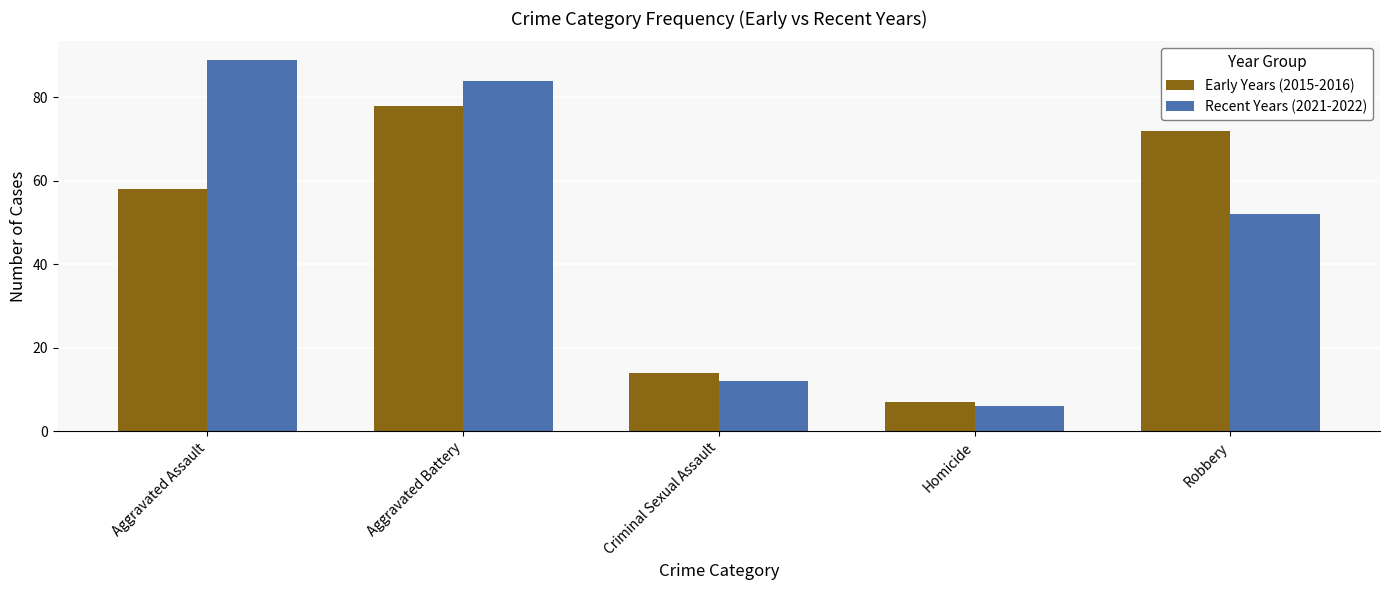

Reading left to right, extract all data points from this chart.

Early Years (2015-2016): Aggravated Assault=58	Aggravated Battery=78	Criminal Sexual Assault=14	Homicide=7	Robbery=72
Recent Years (2021-2022): Aggravated Assault=89	Aggravated Battery=84	Criminal Sexual Assault=12	Homicide=6	Robbery=52